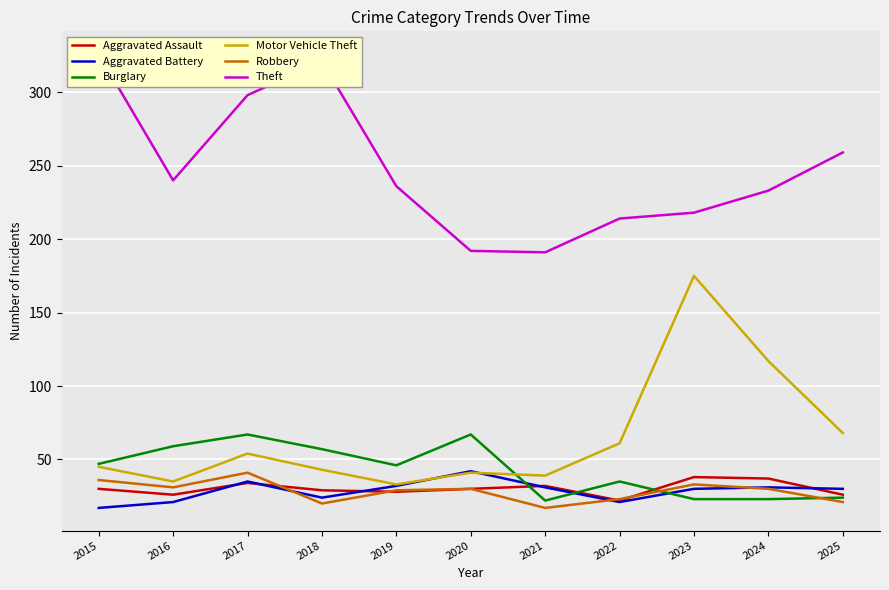

Is it true that Theft equals 259 at 2020?

False